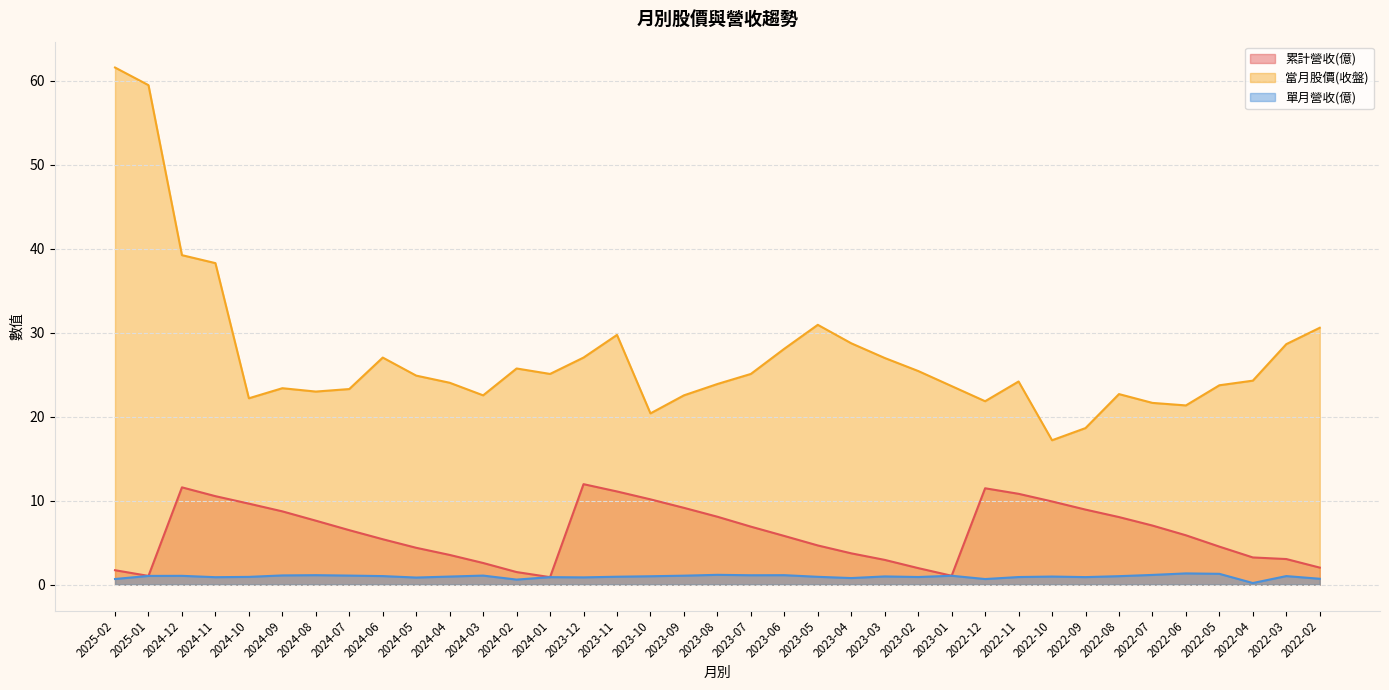

What position from the left is 2024-04?

11